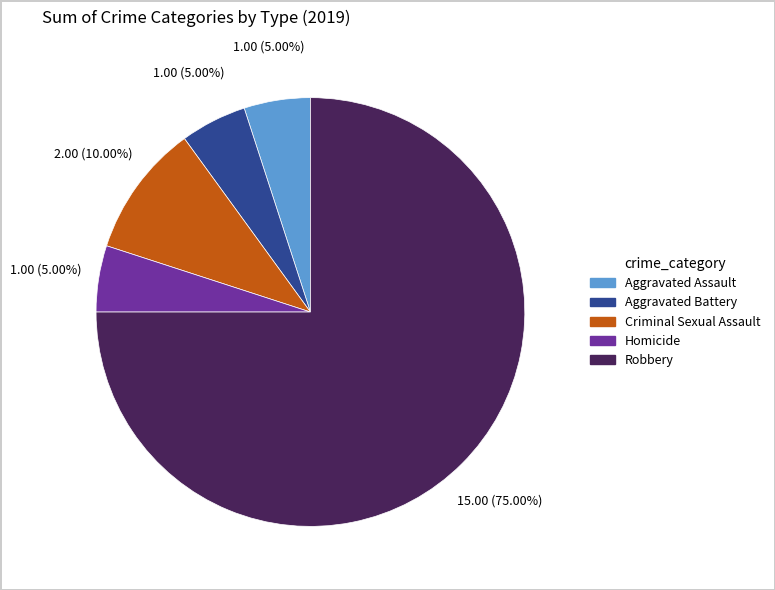

To the nearest percent, what is the combined percentage of Criminal Sexual Assault and Aggravated Assault?

15%